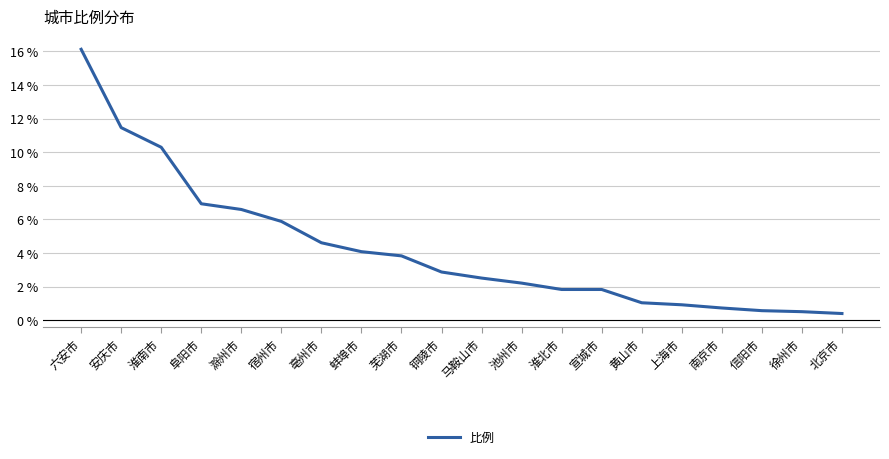

What is the difference between the values at 阜阳市 and 淮南市?

3.4